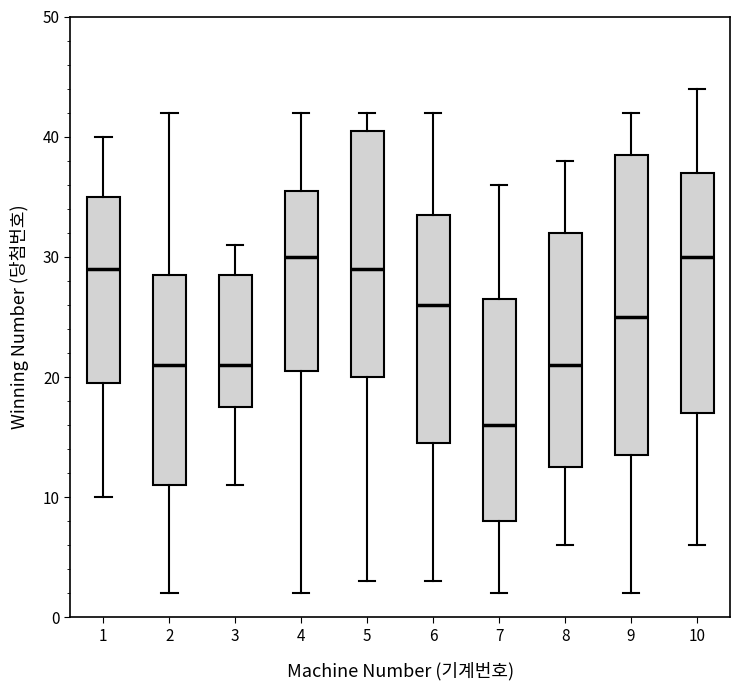

Reading left to right, read every box against the y-axis: the position of its median line, the range the box covers, and the ends of its whiskers. The values are not printed on the chart, so give them approximately, as read against the axis.

1: median 29, box 20 to 35, whiskers 10 to 40
2: median 21, box 11 to 29, whiskers 2 to 42
3: median 21, box 18 to 29, whiskers 11 to 31
4: median 30, box 21 to 36, whiskers 2 to 42
5: median 29, box 20 to 41, whiskers 3 to 42
6: median 26, box 15 to 34, whiskers 3 to 42
7: median 16, box 8 to 27, whiskers 2 to 36
8: median 21, box 13 to 32, whiskers 6 to 38
9: median 25, box 14 to 39, whiskers 2 to 42
10: median 30, box 17 to 37, whiskers 6 to 44